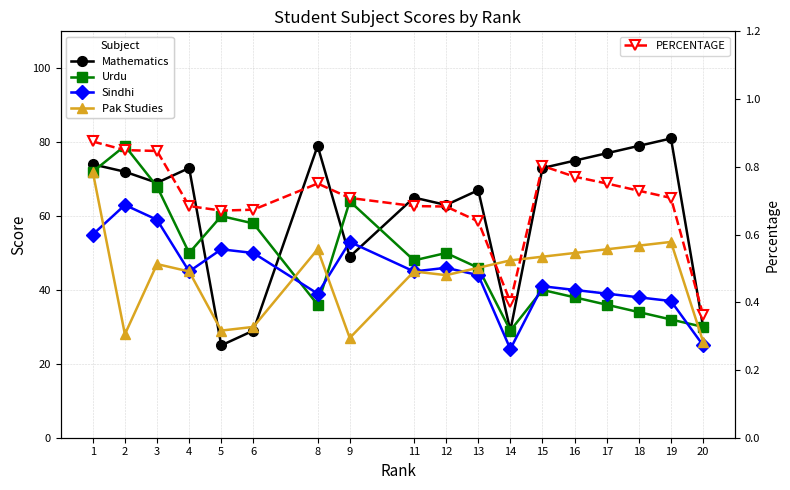

Read the Mathematics value at 16.

75.0